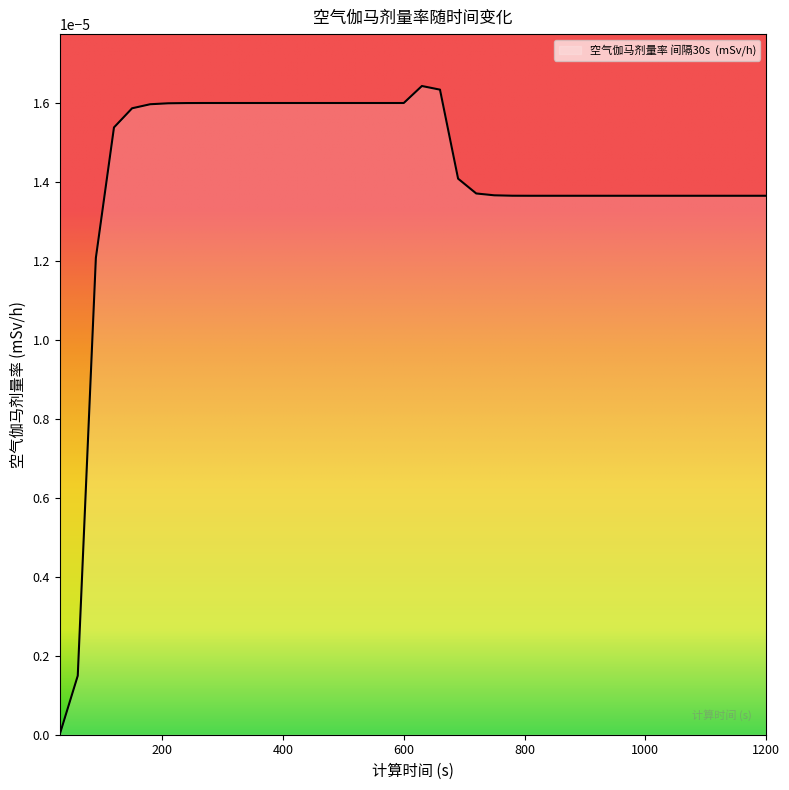

How many lines are shown in the chart?

1